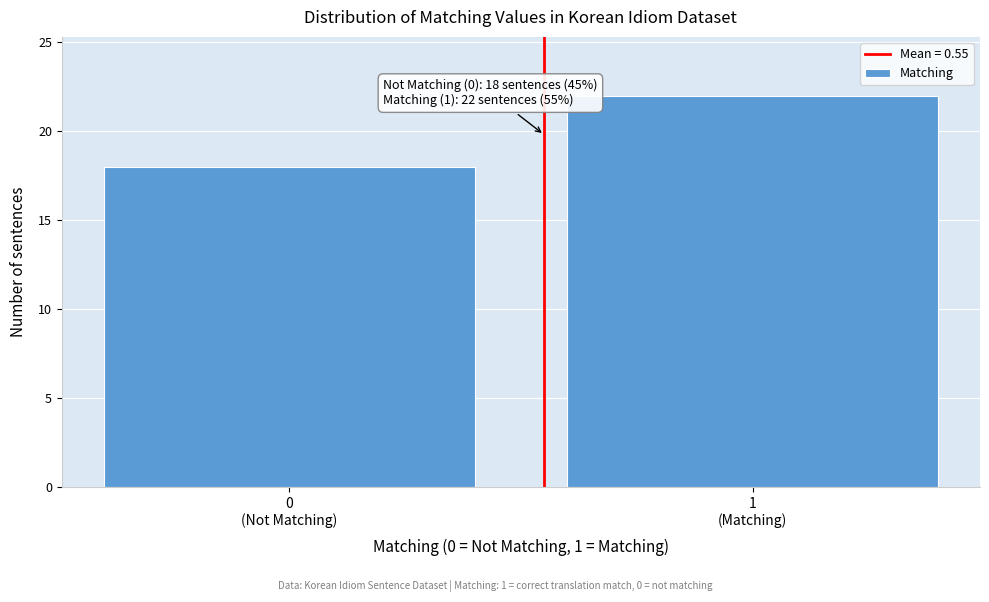

Reading left to right, list all the values displayed in this chart.

18	22